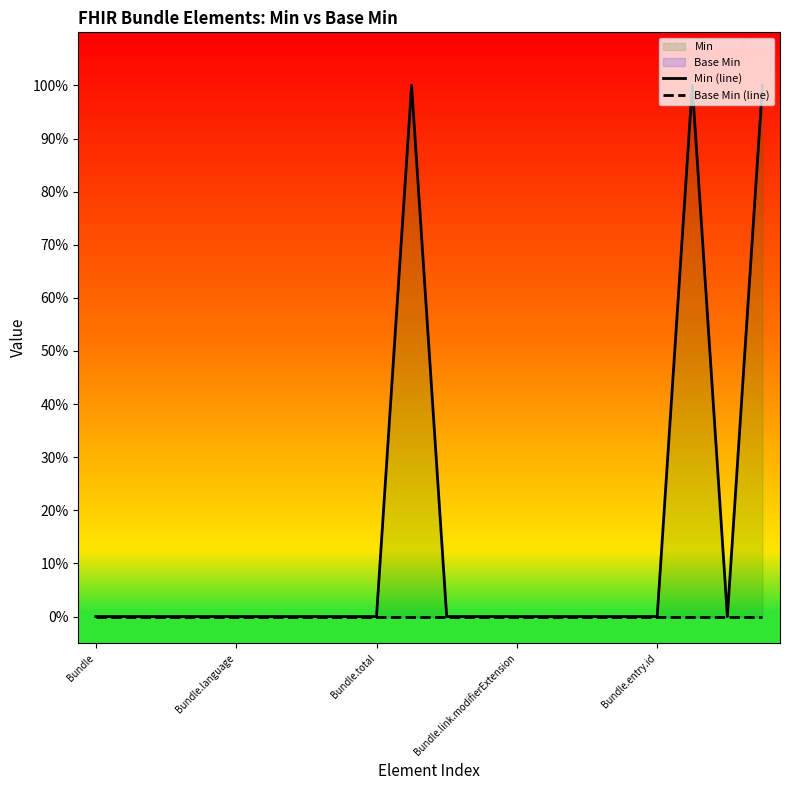

The Min (line) series shows 0 at 5. True or false?

True